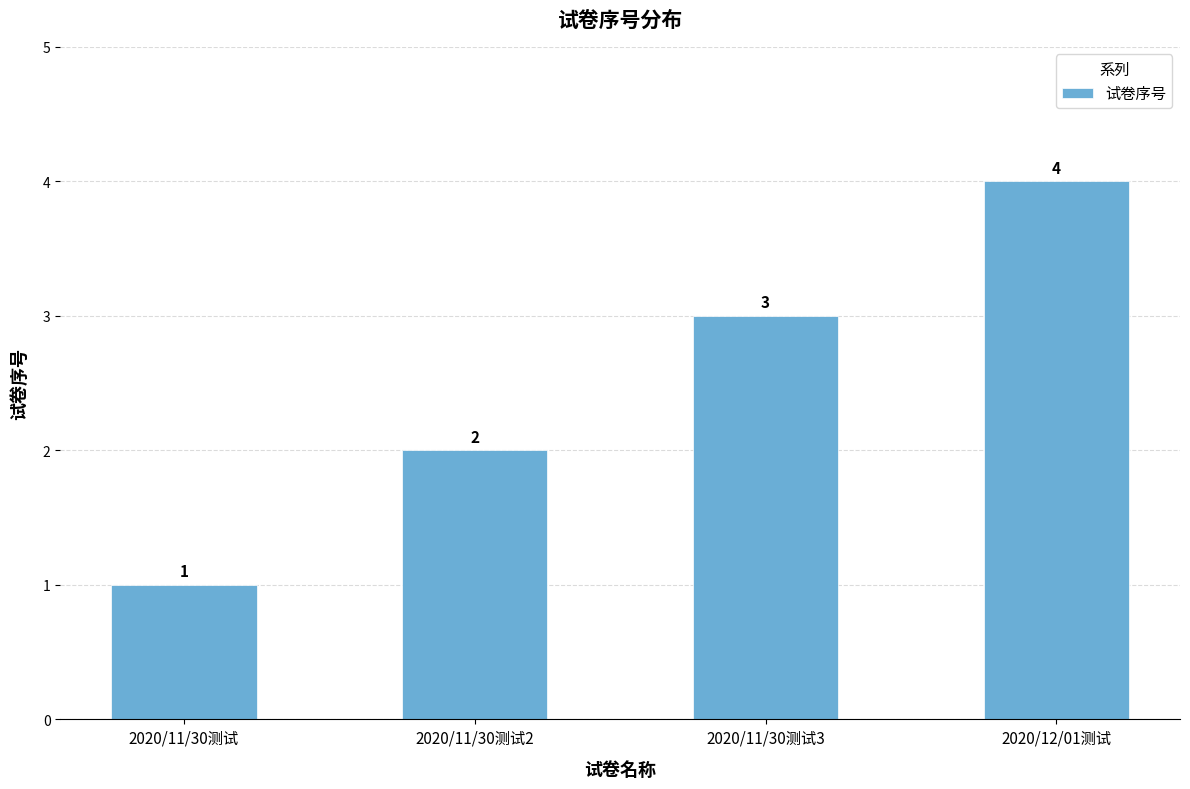

What is the ratio of the value at 2020/11/30测试2 to the value at 2020/11/30测试?

2.0